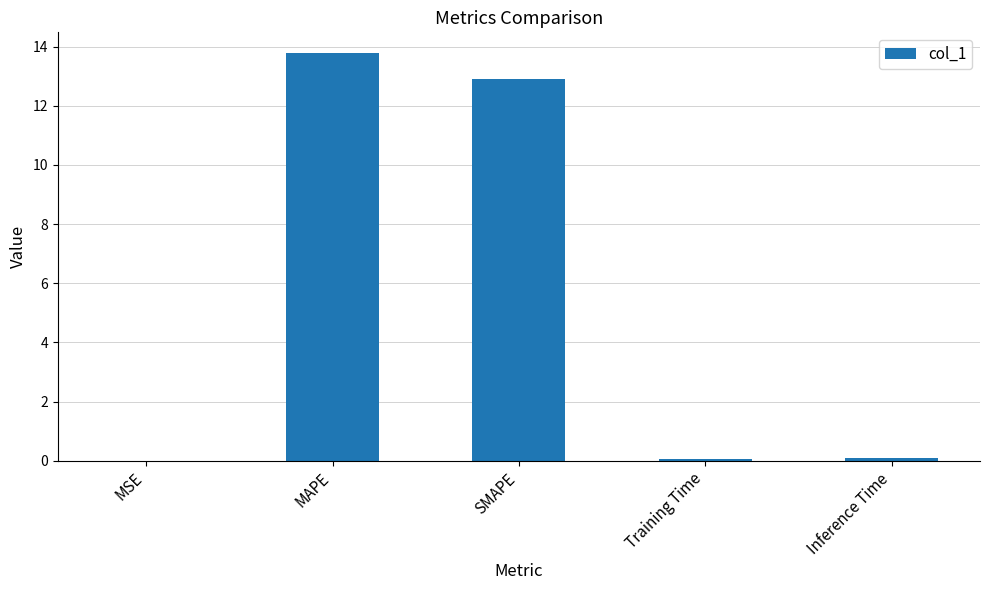

What is the sum of all values?

26.9